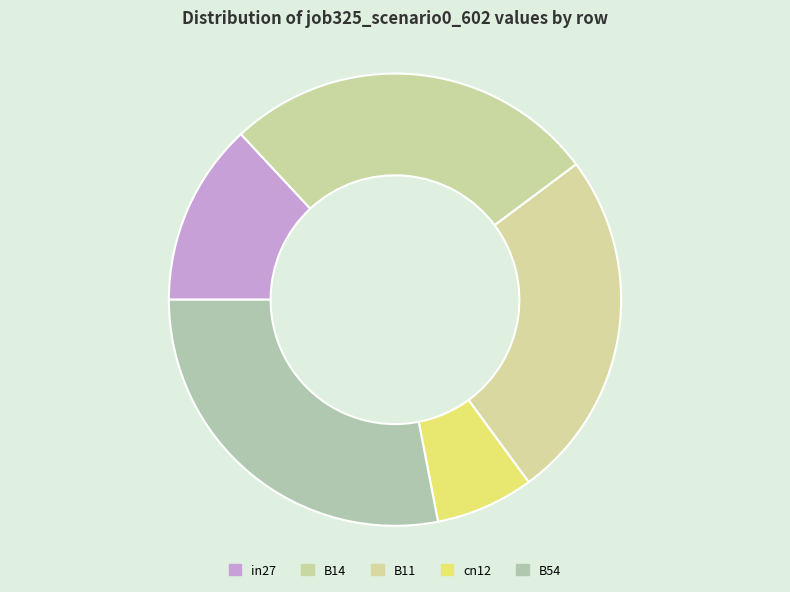

Which category has the biggest portion of the pie?

B54